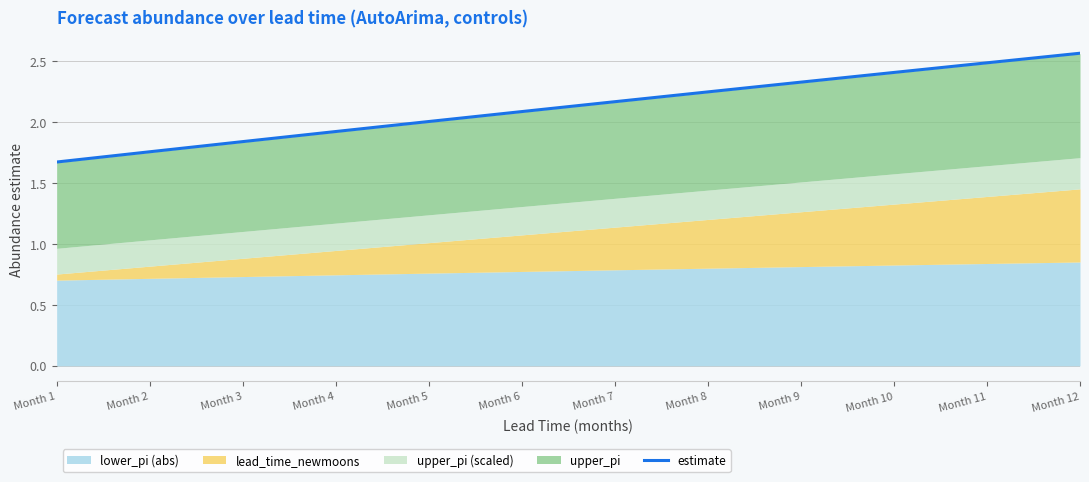

List the labels in order of value, smallest first.

Month 1, Month 2, Month 3, Month 4, Month 5, Month 6, Month 7, Month 8, Month 9, Month 10, Month 11, Month 12